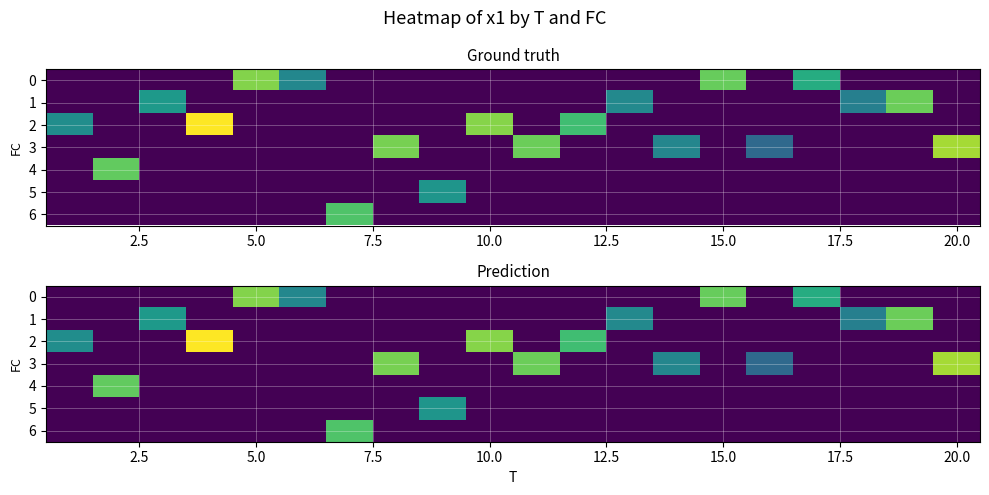

What is the average value of the 3 series?

1.4